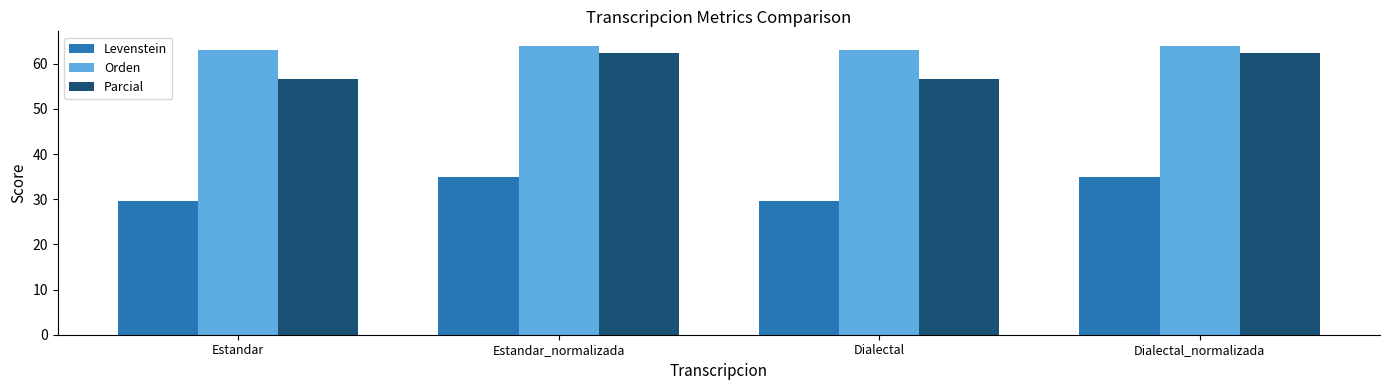

List the series in order of their peak value, highest first.

Orden, Parcial, Levenstein